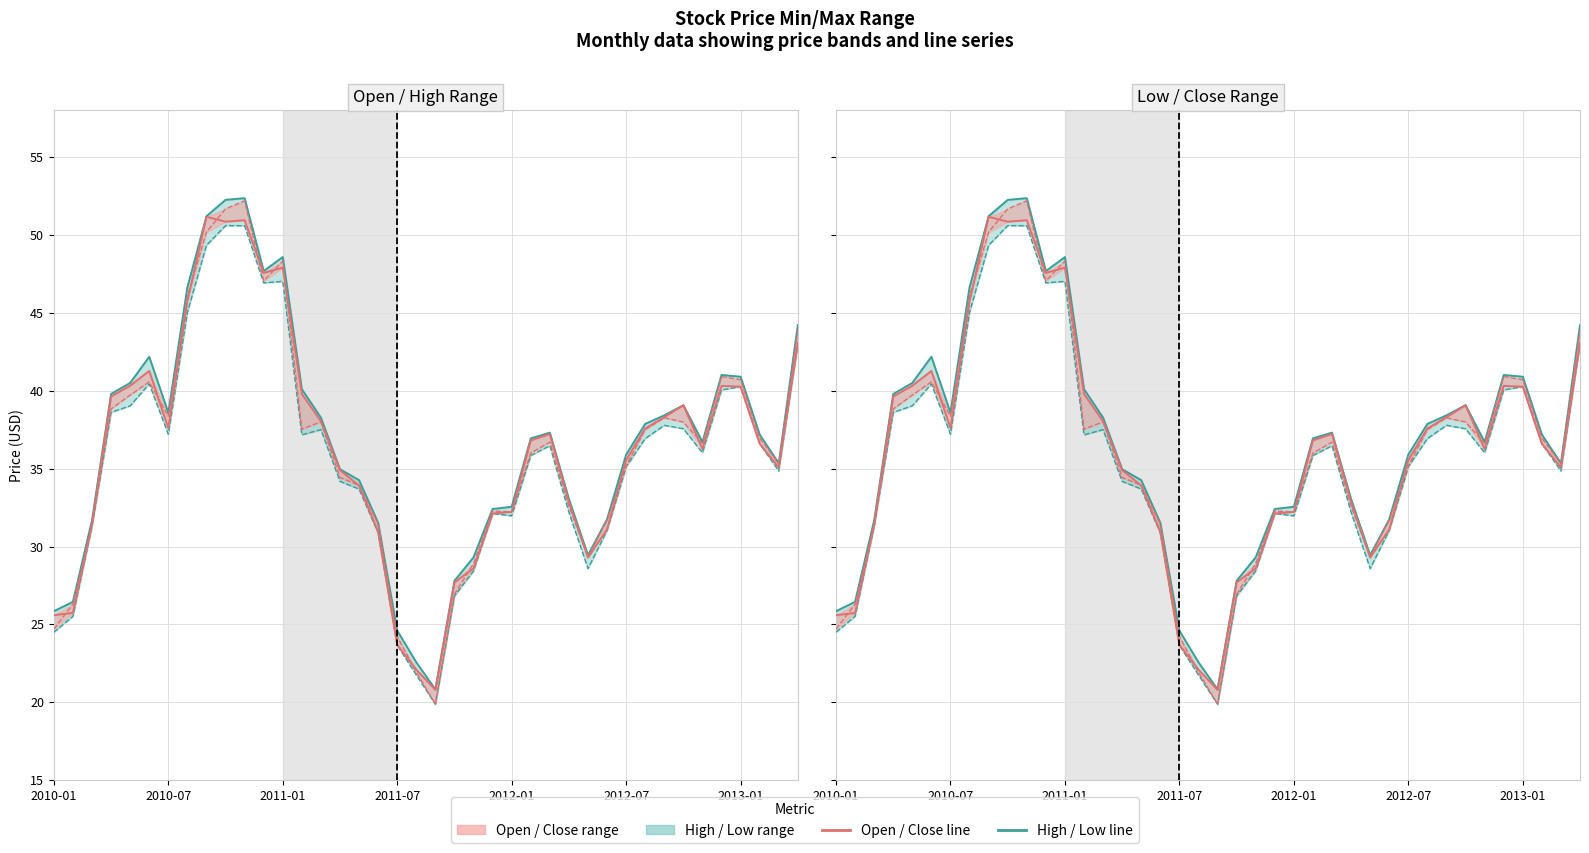

The value of Low at 2012-07 is 35.1. True or false?

True